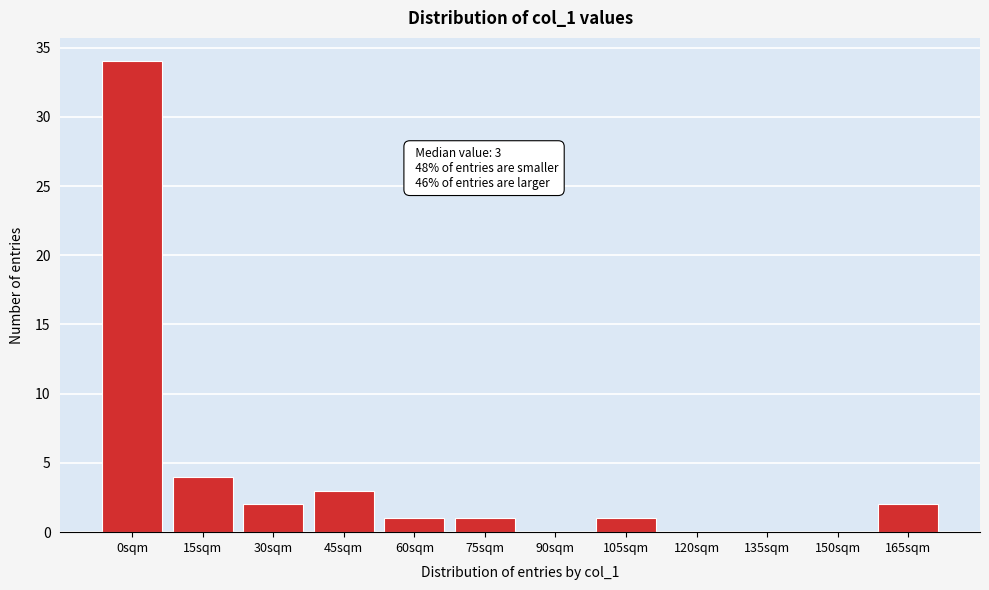

Reading right to left, list all the values displayed in this chart.

165sqm=2	150sqm=0	135sqm=0	120sqm=0	105sqm=1	90sqm=0	75sqm=1	60sqm=1	45sqm=3	30sqm=2	15sqm=4	0sqm=34